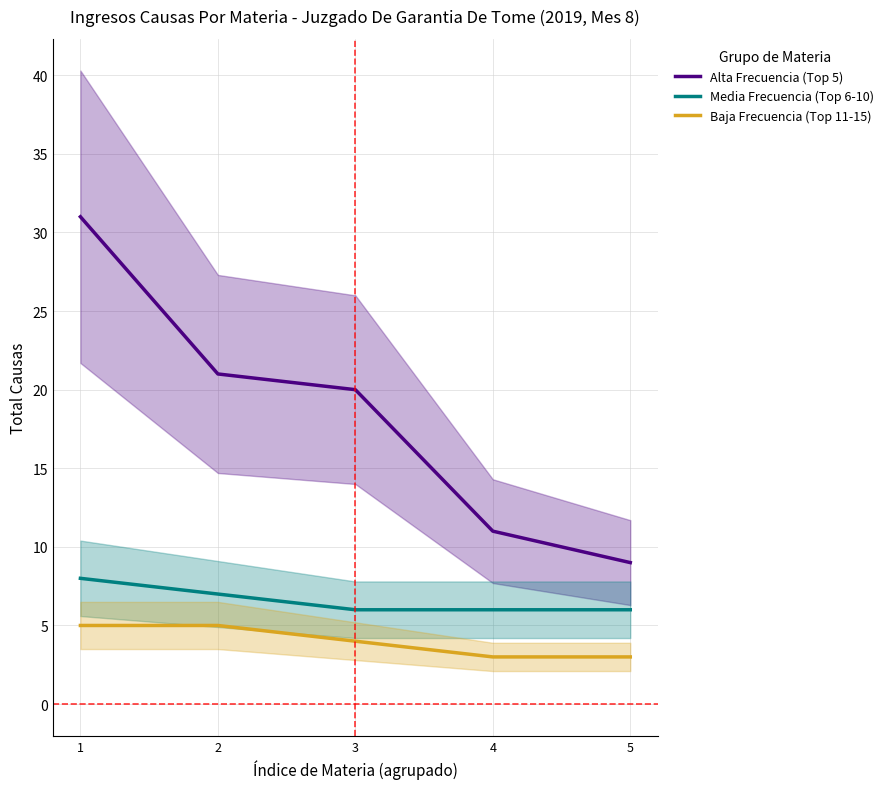

Reading left to right, extract all data points from this chart.

Alta Frecuencia (Top 5): 31	21	20	11	9
Media Frecuencia (Top 6-10): 8	7	6	6	6
Baja Frecuencia (Top 11-15): 5	5	4	3	3